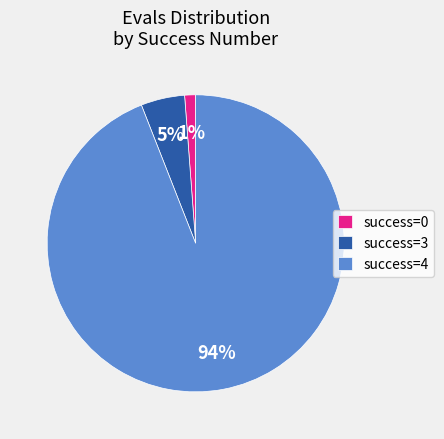

Do success=3 and success=4 together represent more than half of the pie?

Yes